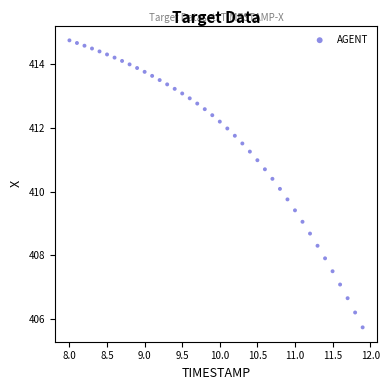

Count the number of points in this scatter plot.

40